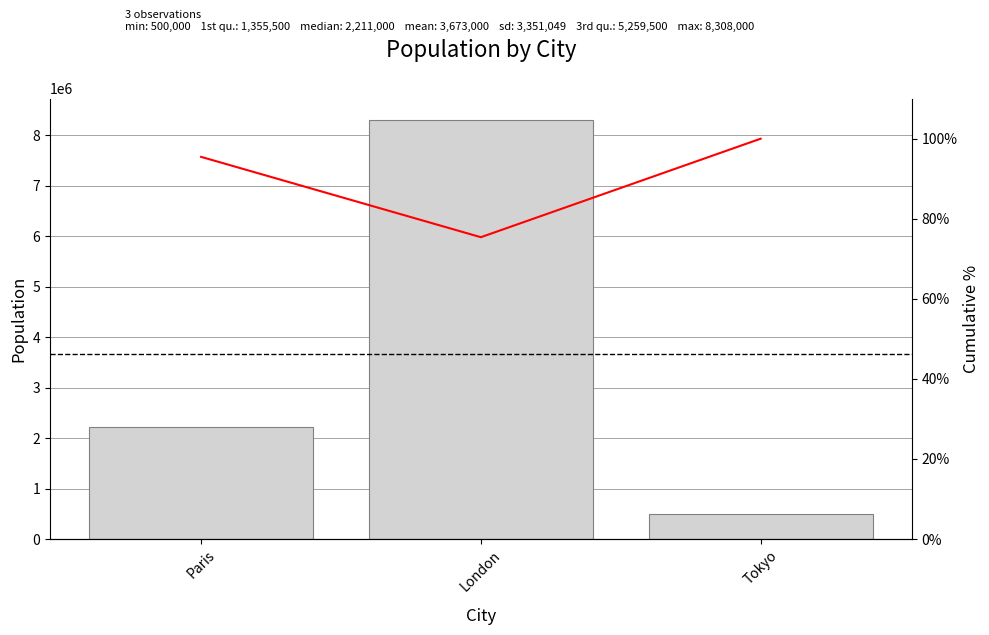

True or false: the data shows 837892 at Tokyo.

False